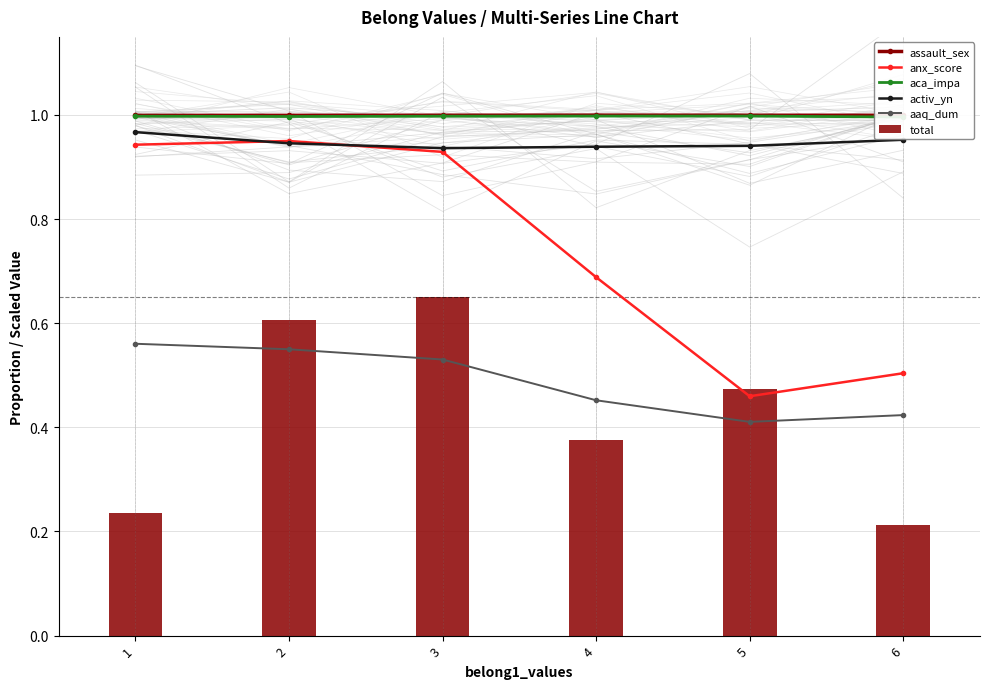

Does the chart contain stacked bars?

No